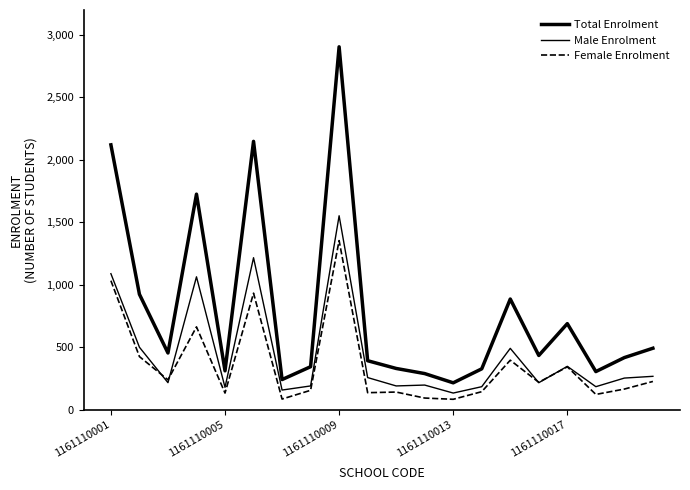

Reading left to right, transcribe all the data shown in this chart.

Total Enrolment: 2120	923	453	1725	310	2148	240	343	2905	391	329	288	214	326	885	433	688	304	416	491
Male Enrolment: 1088	499	215	1063	178	1216	156	189	1552	256	189	196	132	183	490	215	346	183	252	266
Female Enrolment: 1032	424	238	662	132	932	84	154	1353	135	140	92	82	143	395	218	342	121	164	225